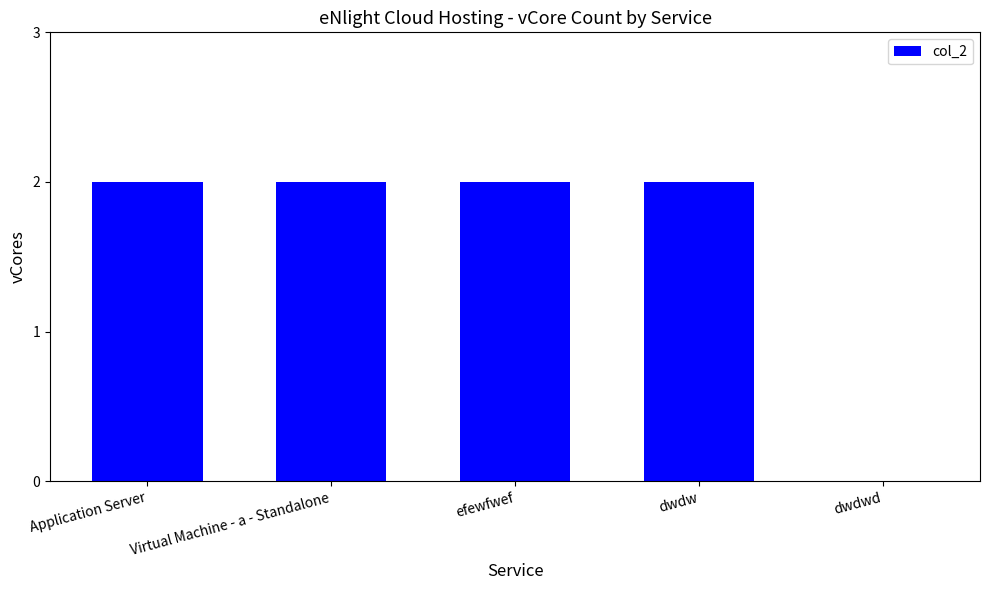

Is it true that the value at dwdwd is 0?

True